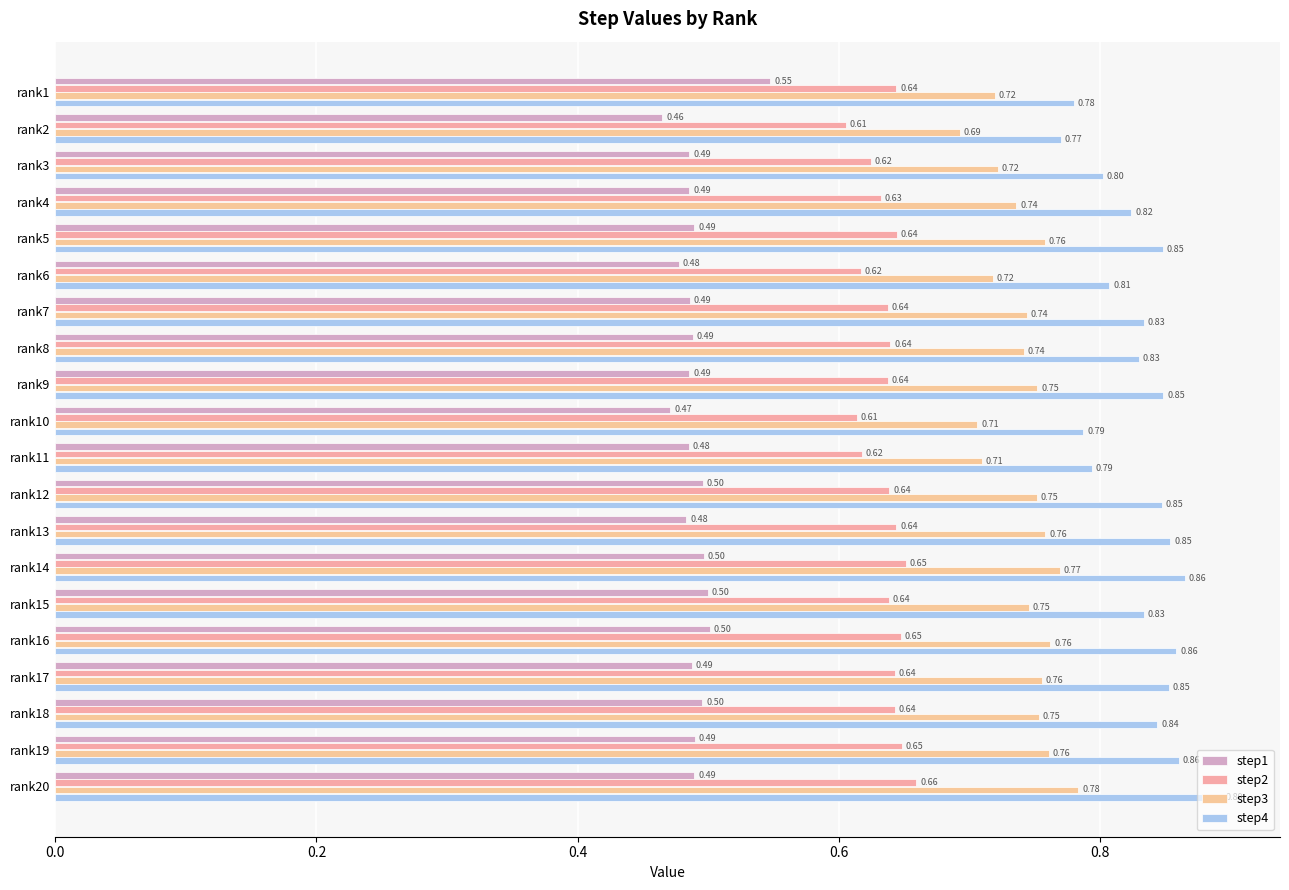

List the series in order of their peak value, lowest first.

step1, step2, step3, step4